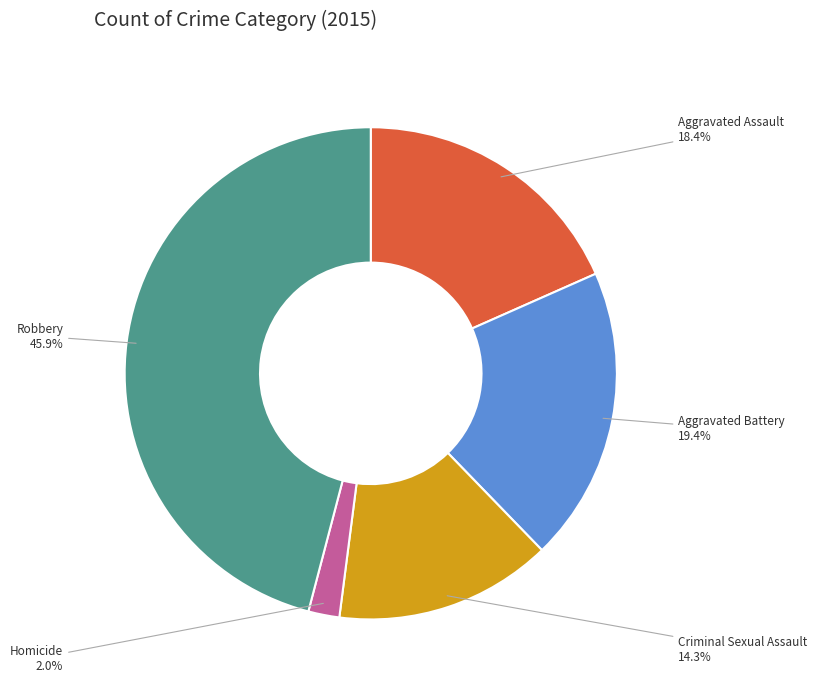

To the nearest percent, what percentage of the pie is Aggravated Battery?

19%